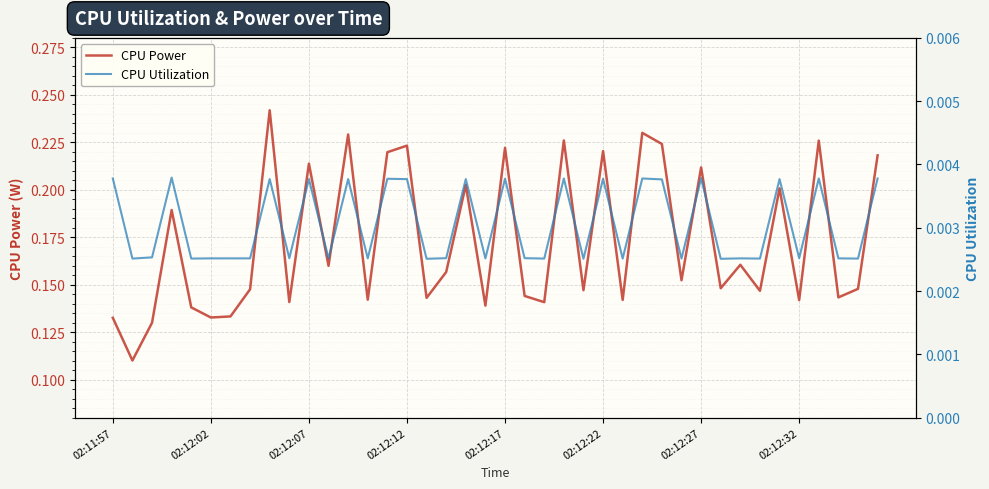

True or false: CPU Power has a value of 0.1 at 02:12:07.

False